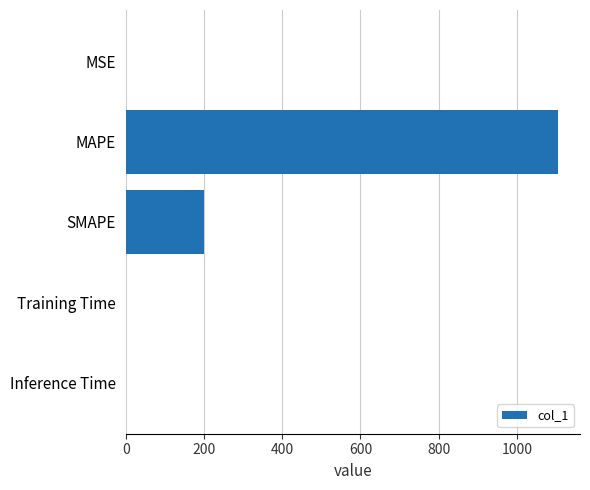

The chart shows a value of 0.0 at Inference Time. True or false?

True